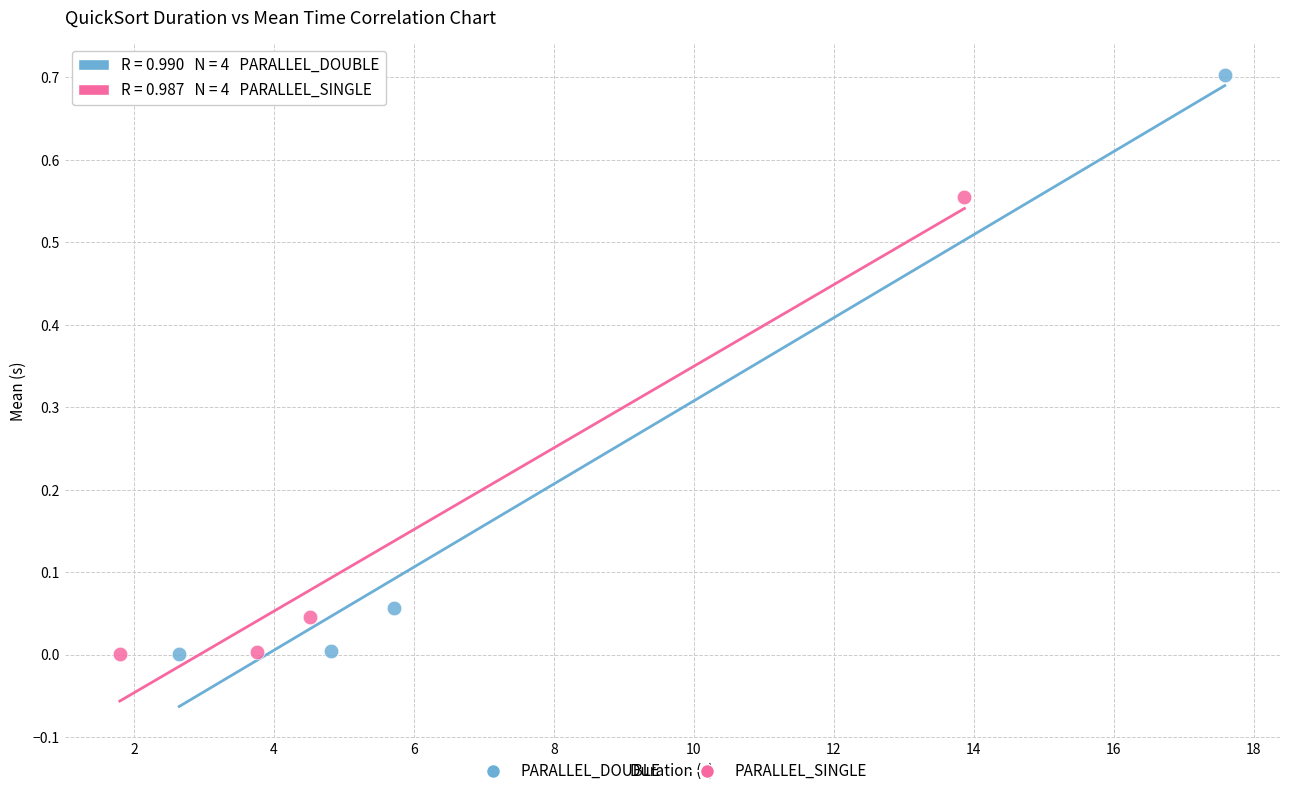

Which series reaches the maximum Y coordinate?

PARALLEL_DOUBLE